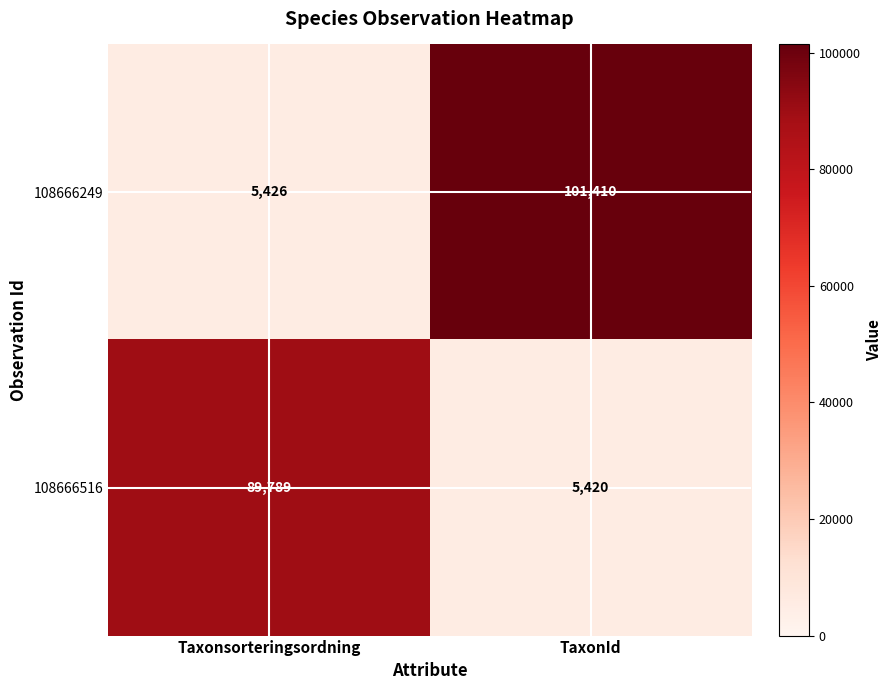

Is it true that 108666249 equals 101410 at TaxonId?

True